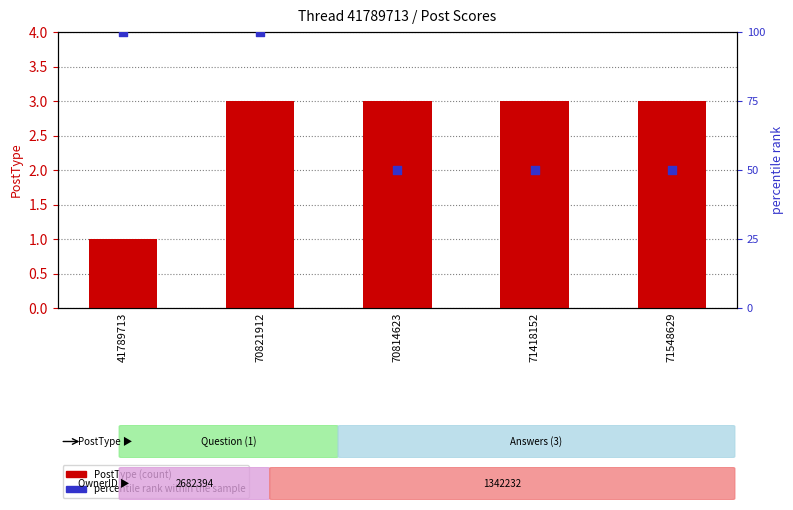

Which series has the largest Y range (max minus min)?

percentile rank within the sample